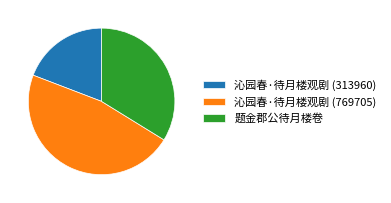

Approximately how many times larger is the value at 沁园春·待月楼观剧 (769705) compared to 题金郡公待月楼卷?

1.4